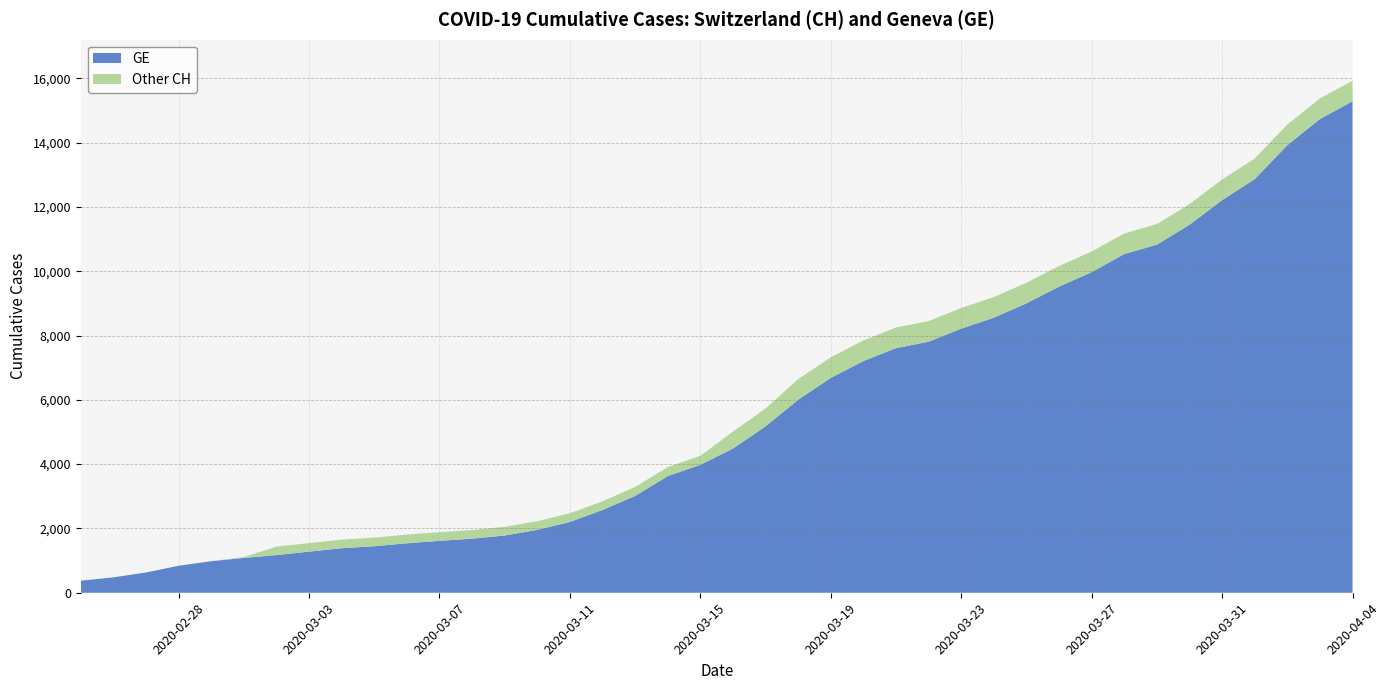

Reading left to right, what are all the values shown in this chart?

CH: 375	479	630	840	981	1113	1436	1544	1652	1715	1809	1885	1952	2051	2226	2472	2845	3291	3908	4259	5012	5731	6644	7323	7847	8249	8449	8855	9196	9642	10162	10613	11175	11467	12086	12852	13505	14561	15375	15926
GE: 375	479	630	840	981	1083	1171	1278	1384	1447	1538	1614	1681	1780	1955	2201	2574	3010	3627	3978	4485	5174	6002	6681	7205	7607	7807	8213	8554	9000	9520	9971	10533	10825	11444	12210	12863	13919	14733	15284